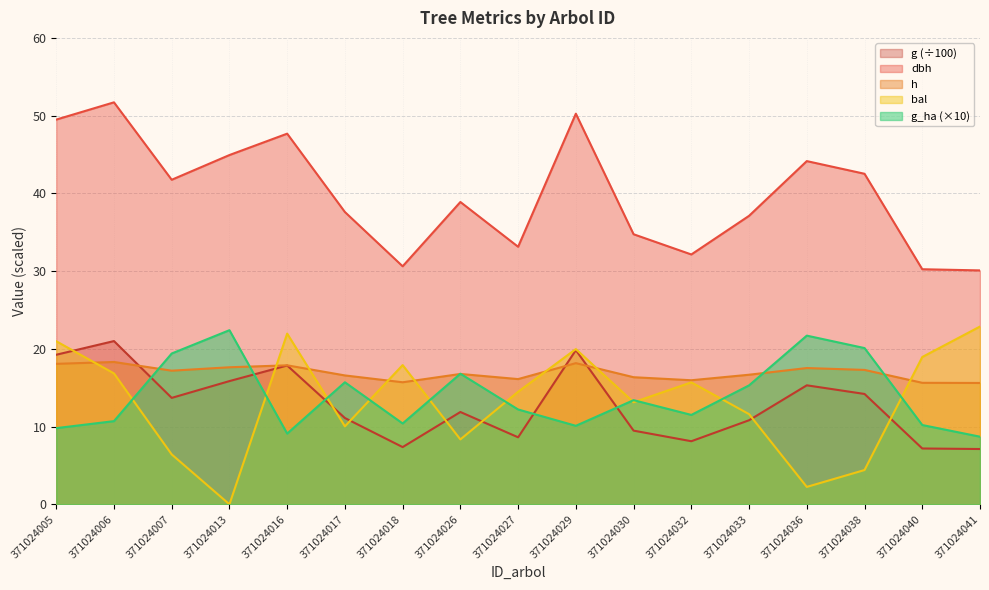

What are all the series names shown in the legend?

g (÷100), dbh, h, bal, g_ha (×10)